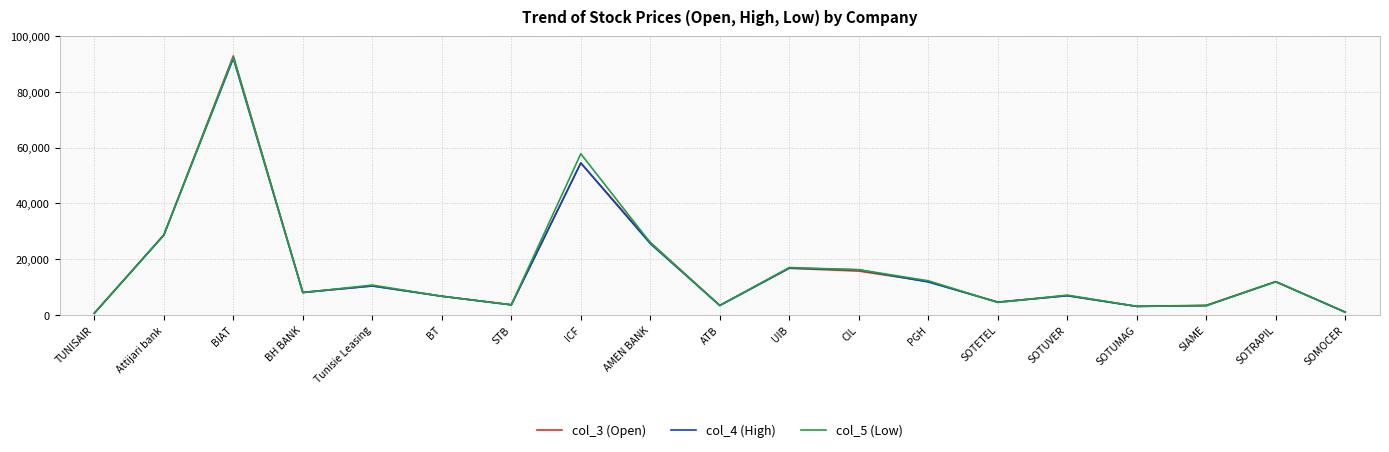

At which category does the chart reach its peak across all series?

BIAT